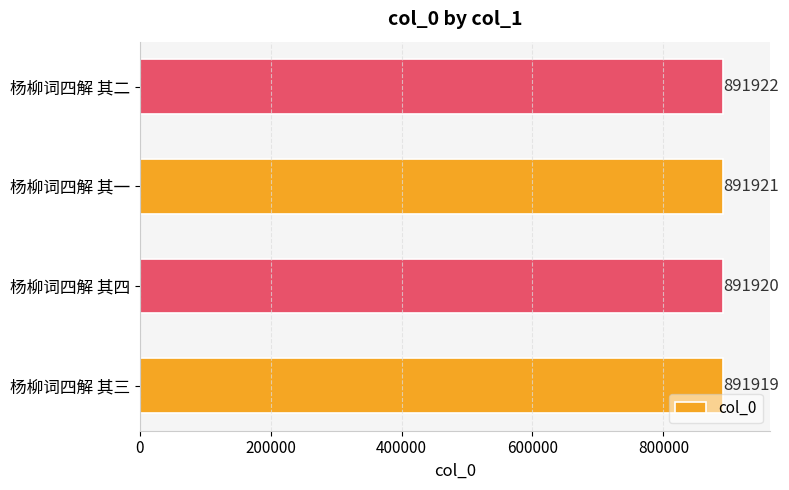

Reading bottom to top, list all the values displayed in this chart.

891919	891920	891921	891922